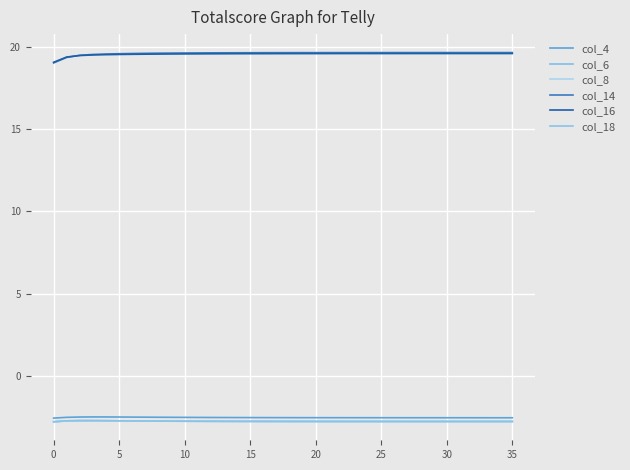

At which category is the sum across all series the highest?

5